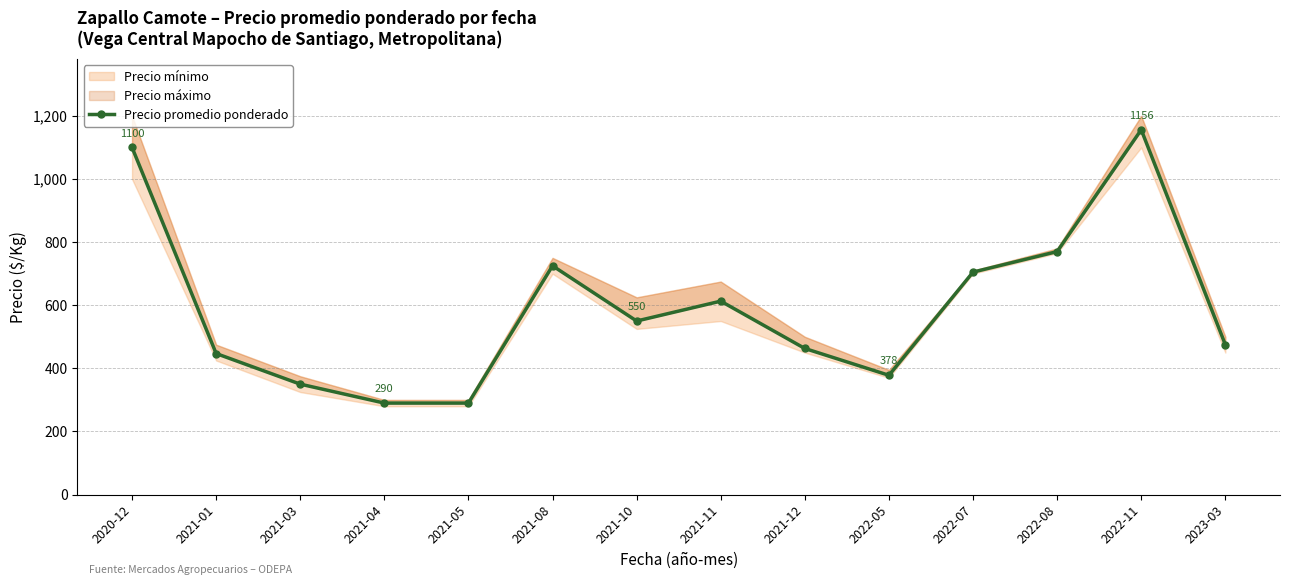

Rank the categories by value from lowest to highest.

2021-04, 2021-05, 2021-03, 2022-05, 2021-01, 2021-12, 2023-03, 2021-10, 2021-11, 2022-07, 2021-08, 2022-08, 2020-12, 2022-11